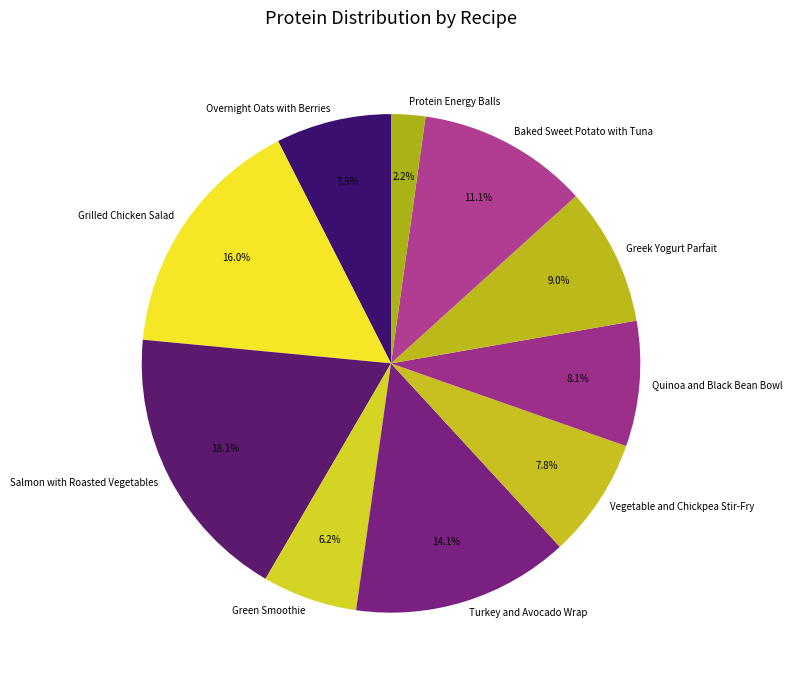

How many segments does this pie chart have?

10